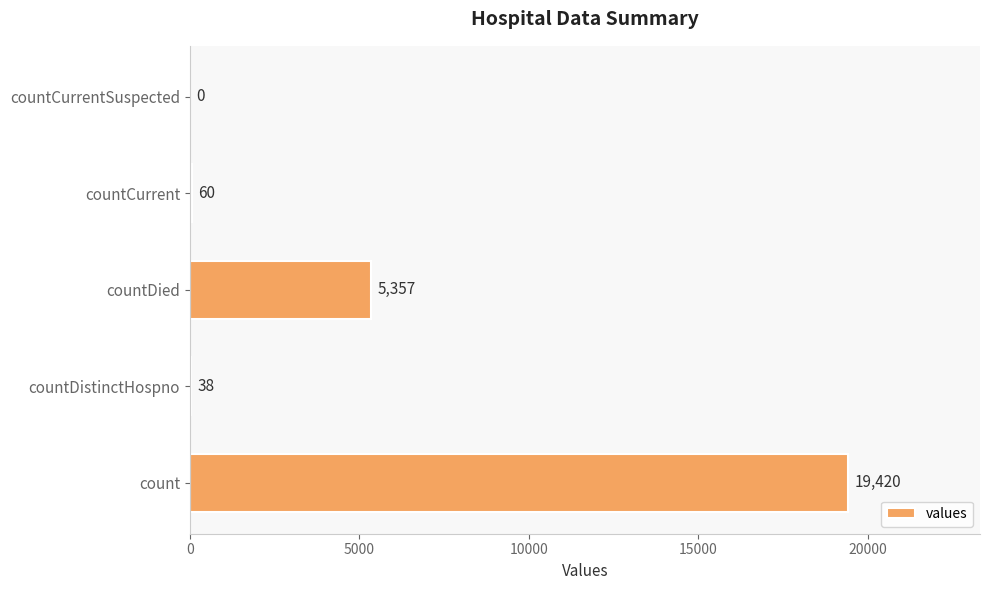

At which label is the value closest to 9710?

countDied